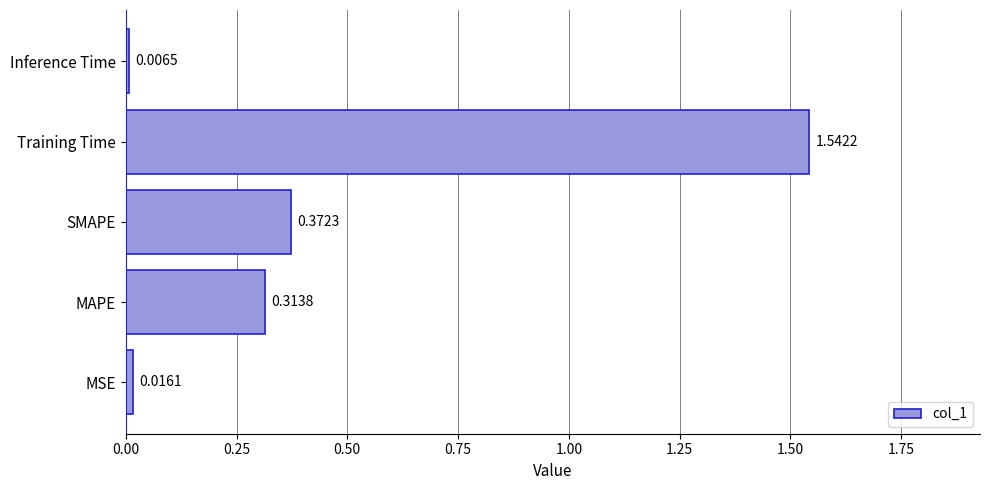

At which label is the value closest to 0?

Inference Time